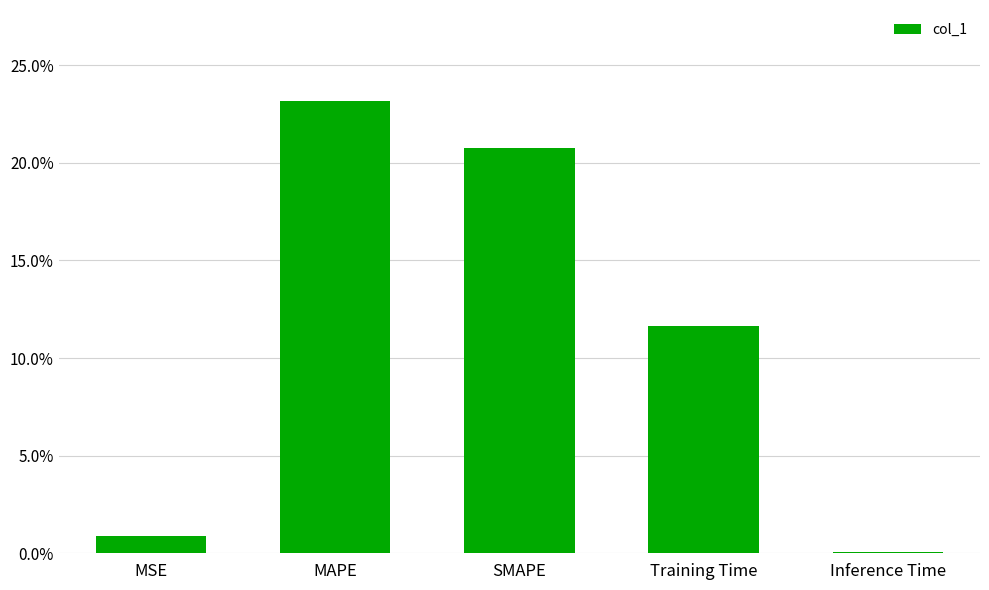

What is the greatest value displayed?

0.2